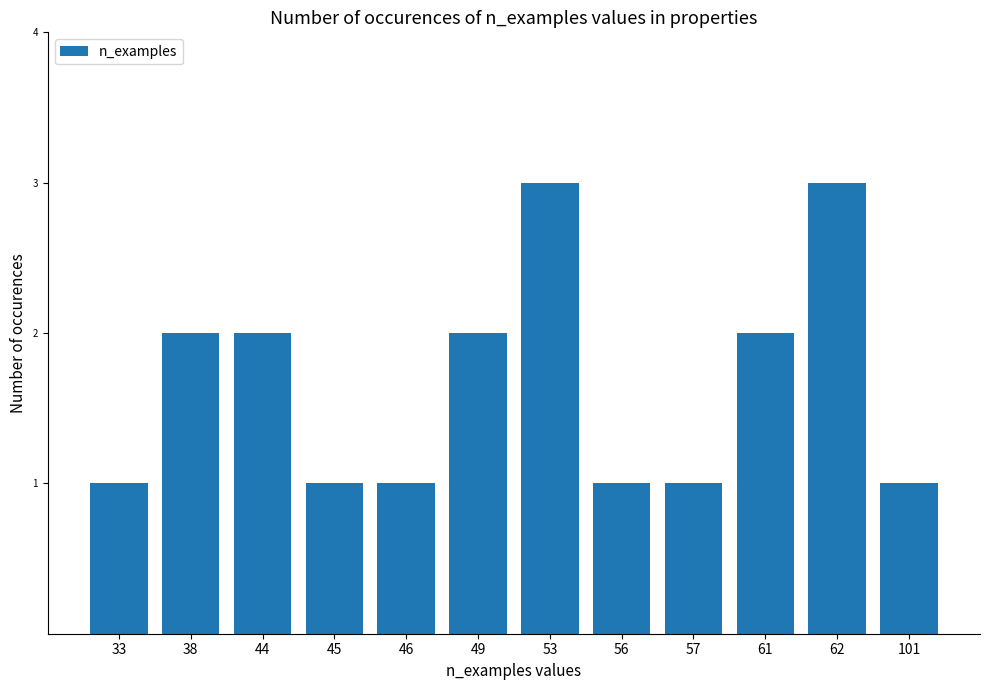

What is the difference between the maximum and minimum values?

2